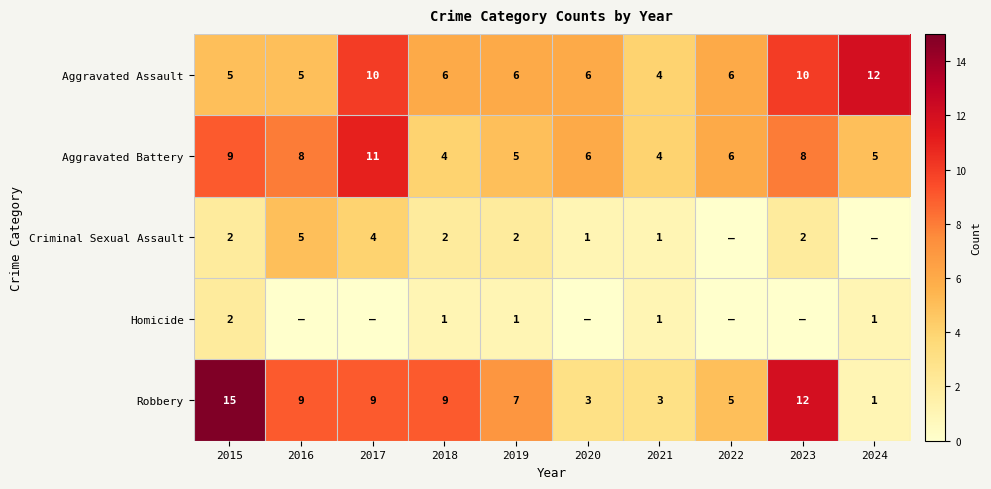

Rank the series at 2018 from highest to lowest value.

Robbery, Aggravated Assault, Aggravated Battery, Criminal Sexual Assault, Homicide